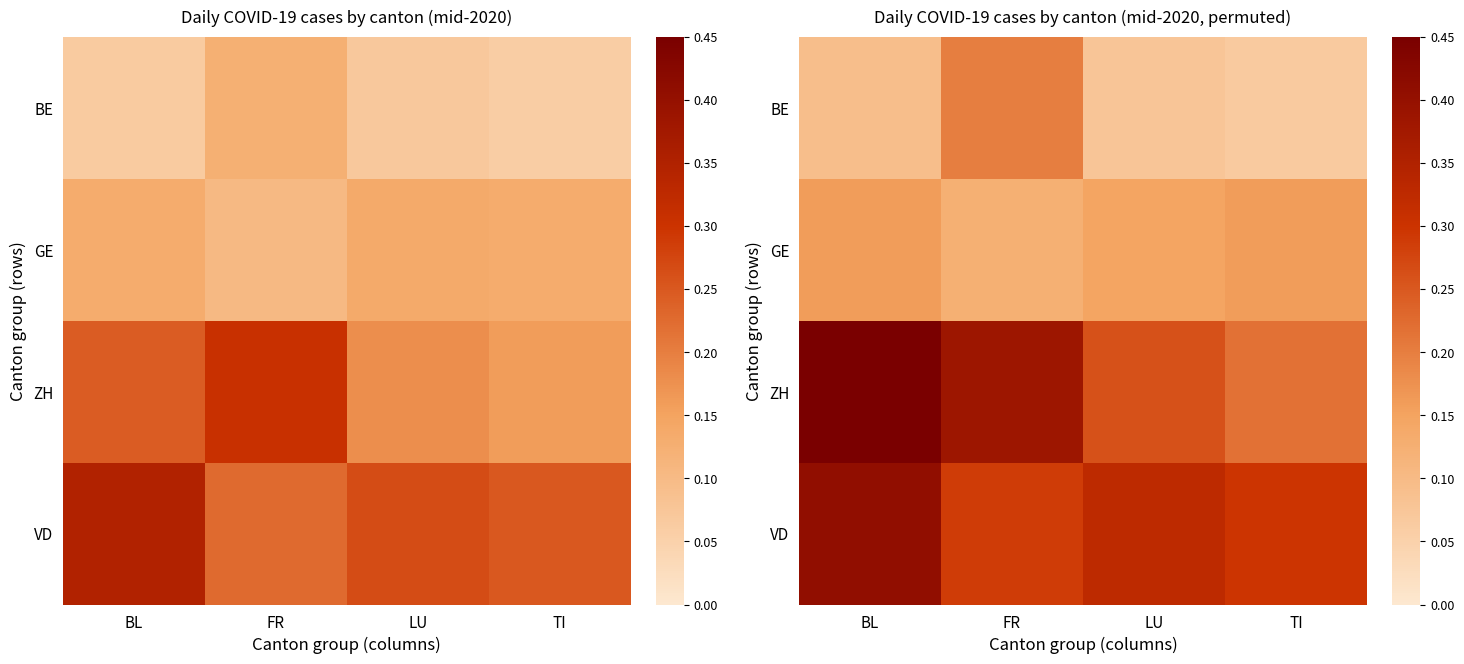

At which category does the chart reach its minimum across all series?

TI